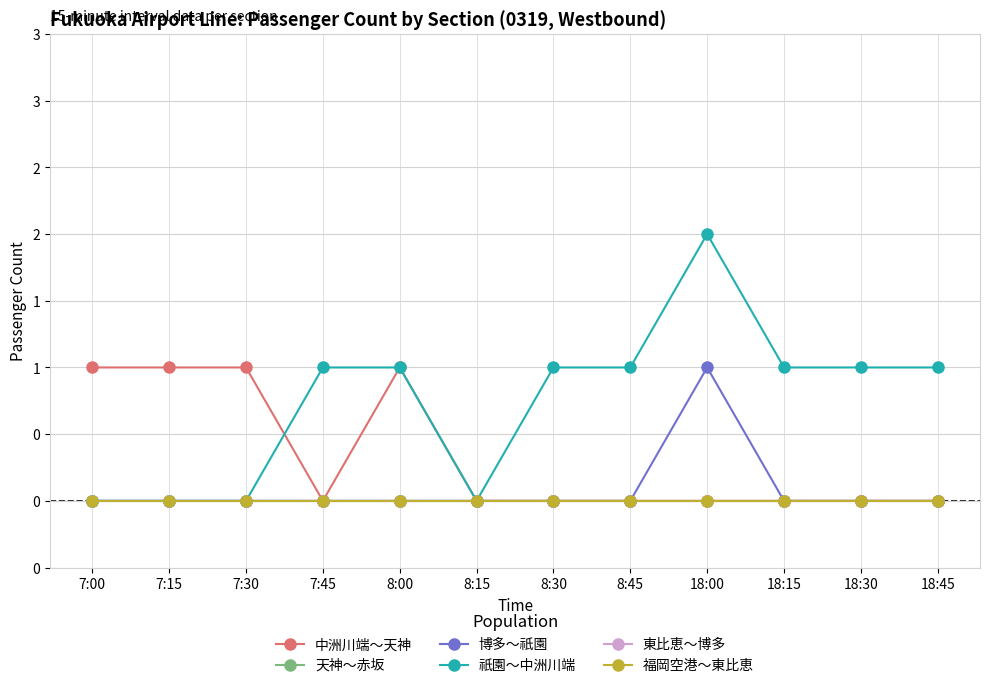

At which category is the sum across all series the highest?

18:00